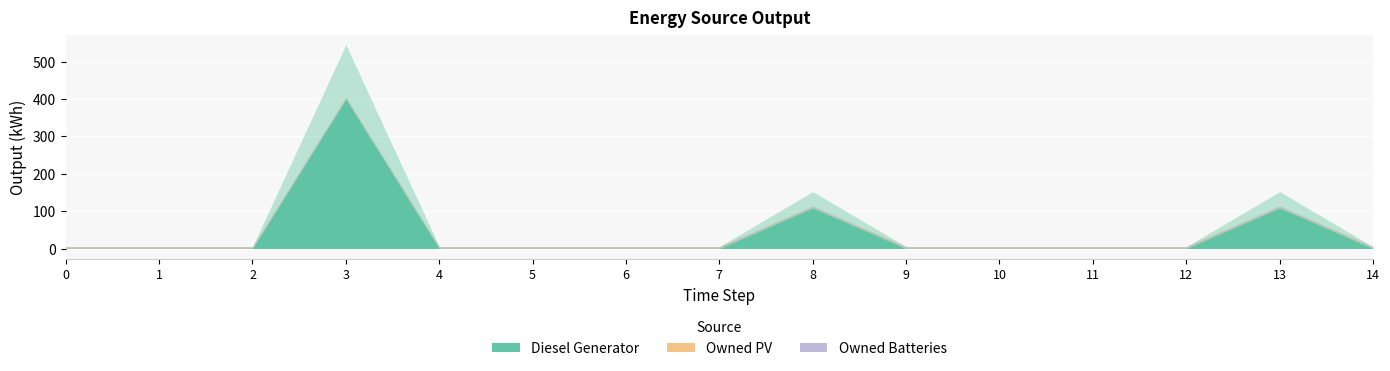

True or false: Owned PV and Diesel Generator cross at least once.

False